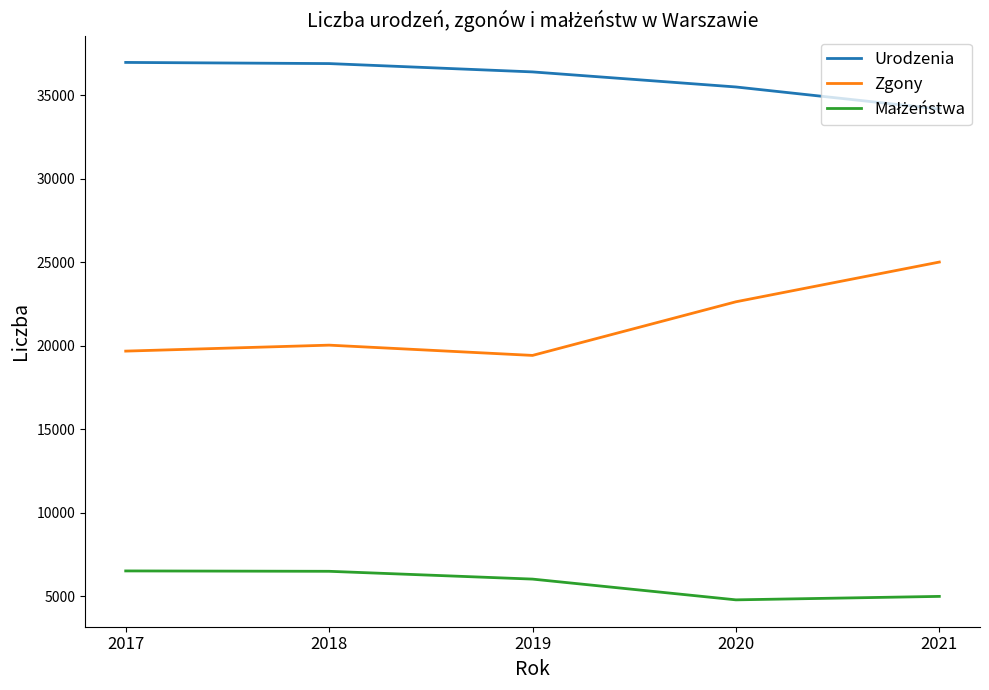

What is the difference between the Zgony values at 2019 and 2021?

5591